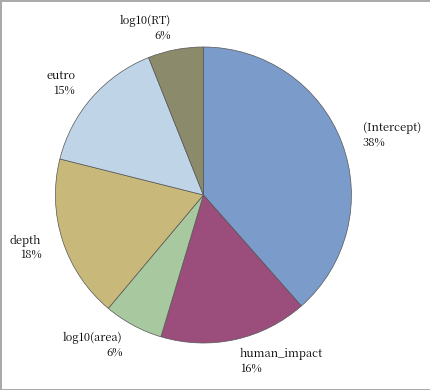

Is there any slice that represents more than half of the pie?

No